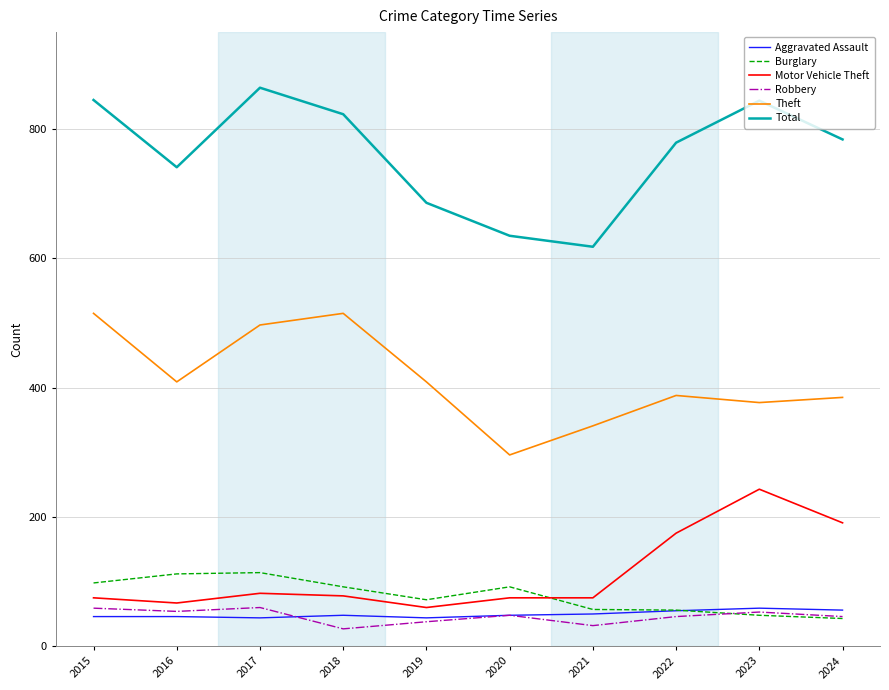

What is the spread (max minus min) of values at 2024?

741